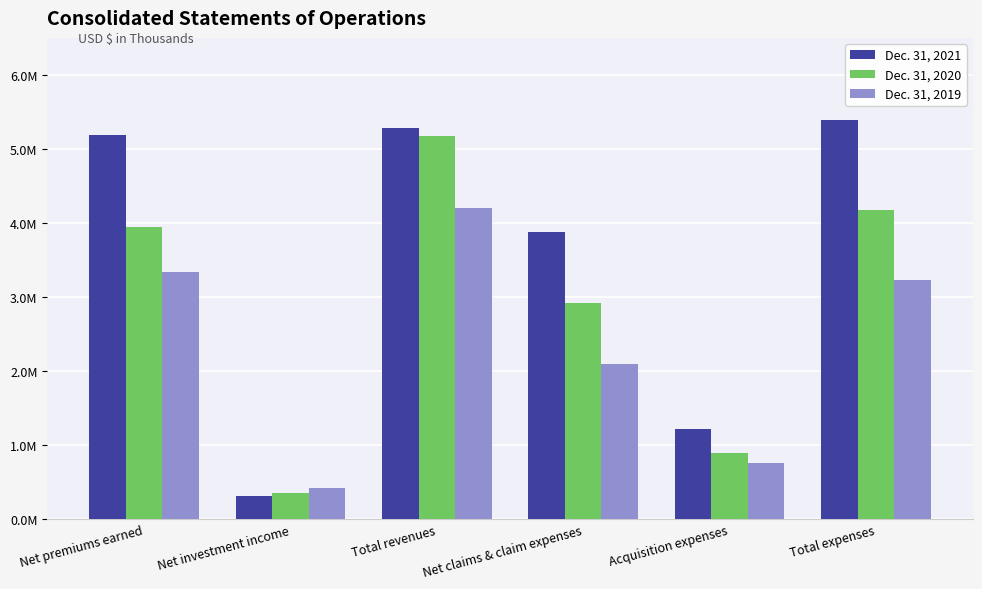

Does the chart contain any negative values?

No